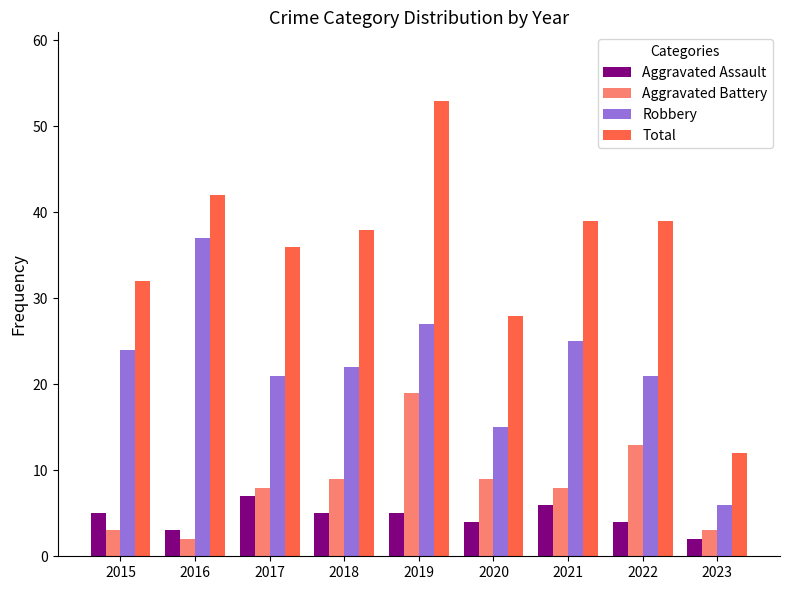

Reading left to right, extract all data points from this chart.

Aggravated Assault: 5	3	7	5	5	4	6	4	2
Aggravated Battery: 3	2	8	9	19	9	8	13	3
Robbery: 24	37	21	22	27	15	25	21	6
Total: 32	42	36	38	53	28	39	39	12